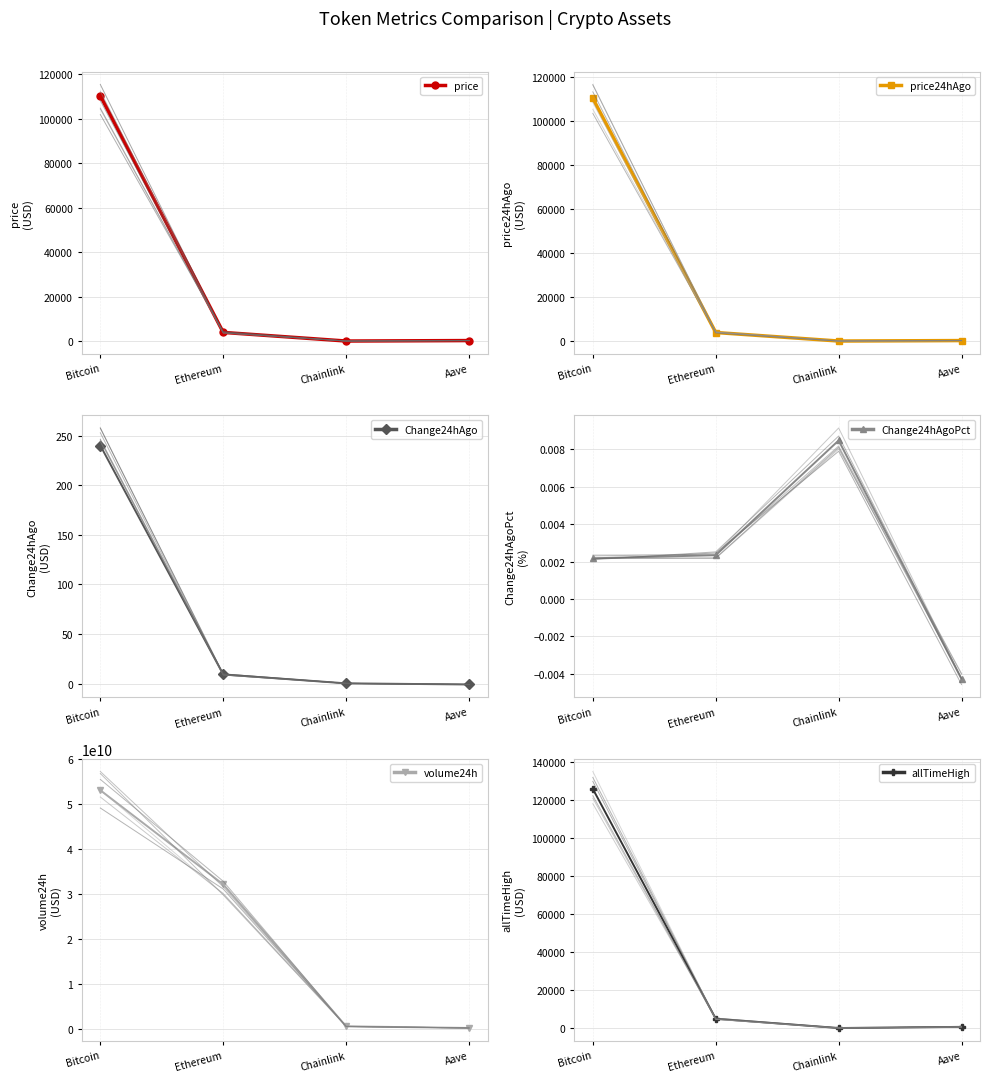

True or false: Change24hAgo has a value of -1.0 at Aave.

True